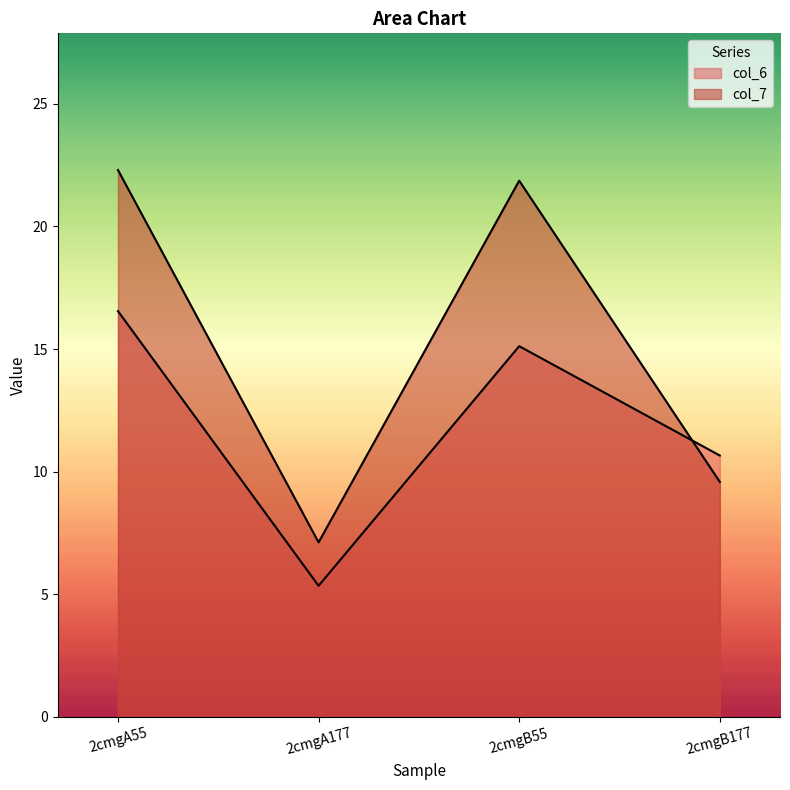

What is the approximate value of col_6 at 2cmgA55?

16.5